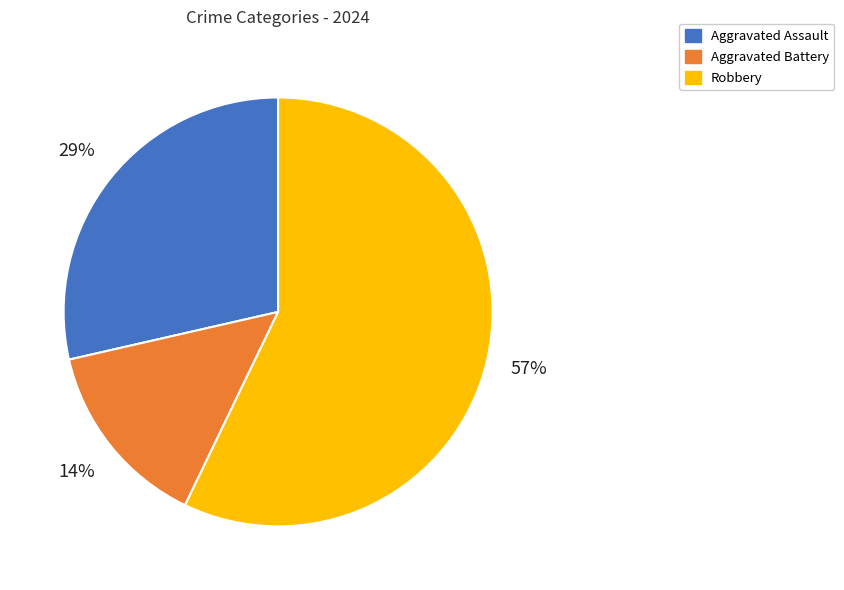

Which category has the biggest portion of the pie?

Robbery